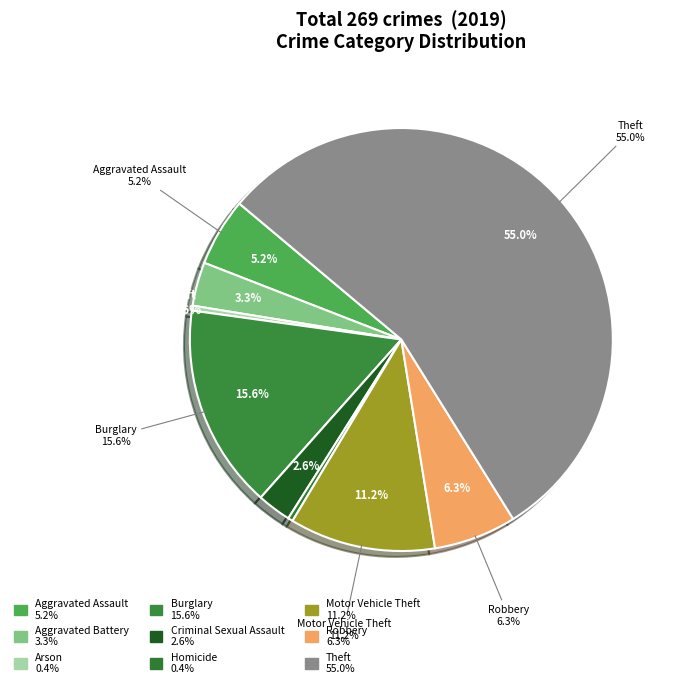

Which slice is the largest?

Theft